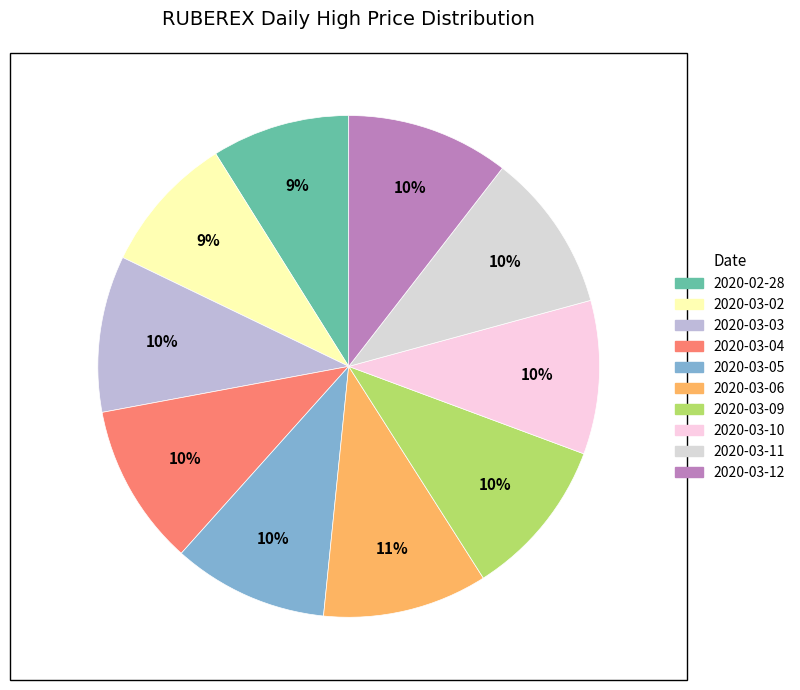

Rank the categories by value from highest to lowest.

2020-03-06, 2020-03-12, 2020-03-04, 2020-03-09, 2020-03-11, 2020-03-03, 2020-03-05, 2020-03-10, 2020-03-02, 2020-02-28